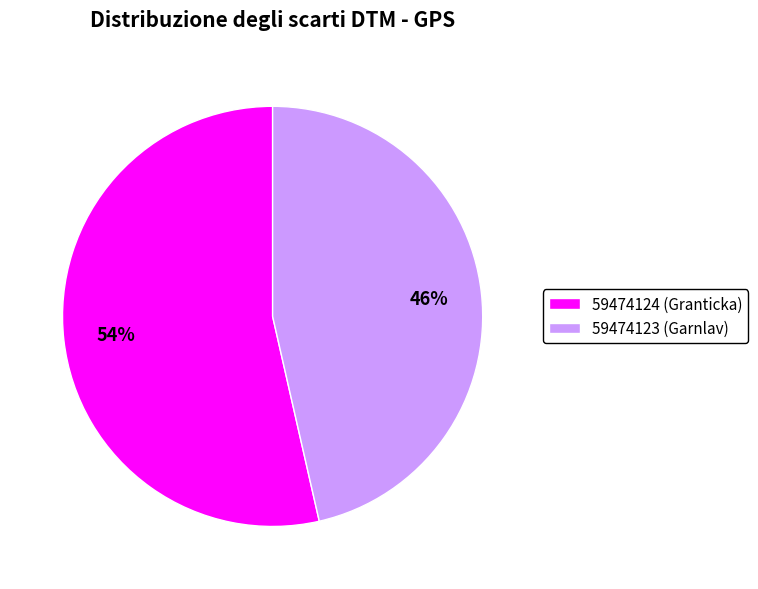

What is the majority slice?

59474124 (Granticka)